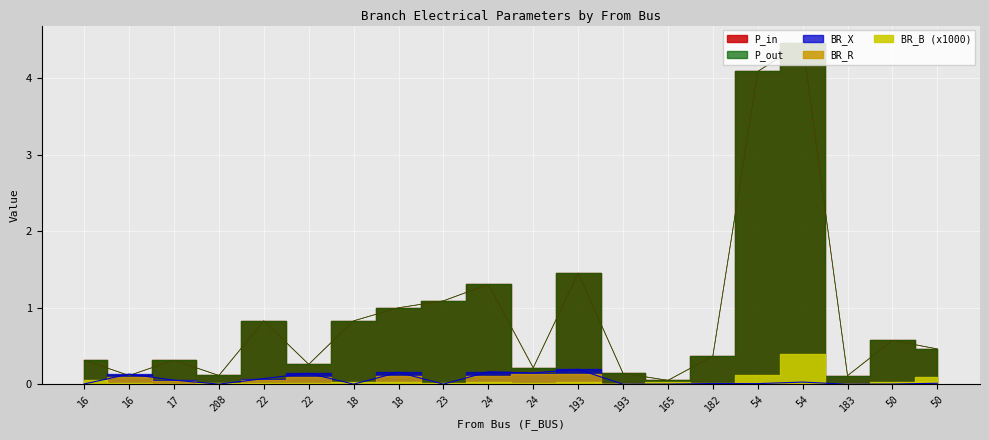

In P_in, how many points are higher than both neighbors (excluding endpoints)?

6